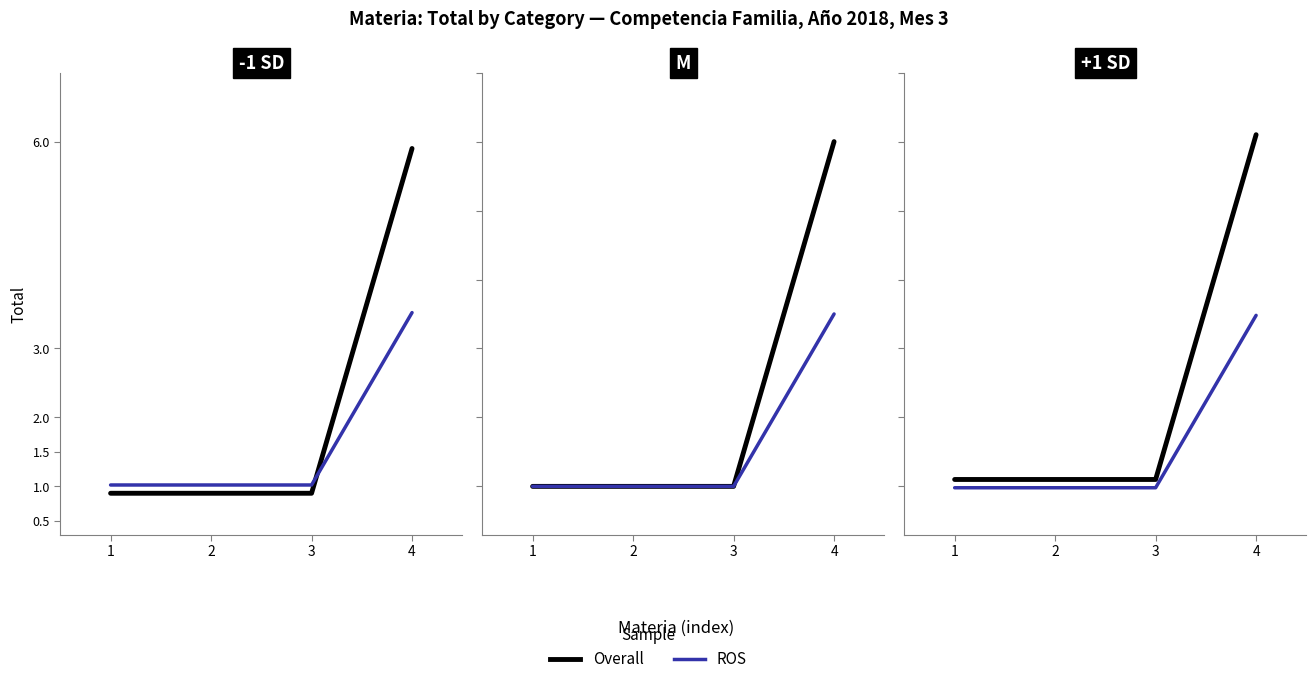

Rank the series by their maximum value, from highest to lowest.

Overall, ROS